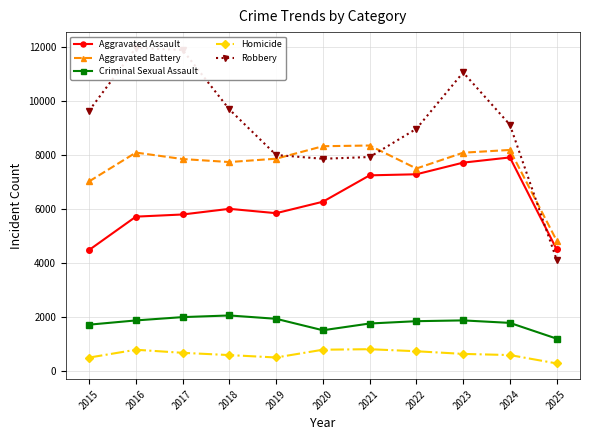

The value of Robbery at 2018 is 9681. True or false?

True